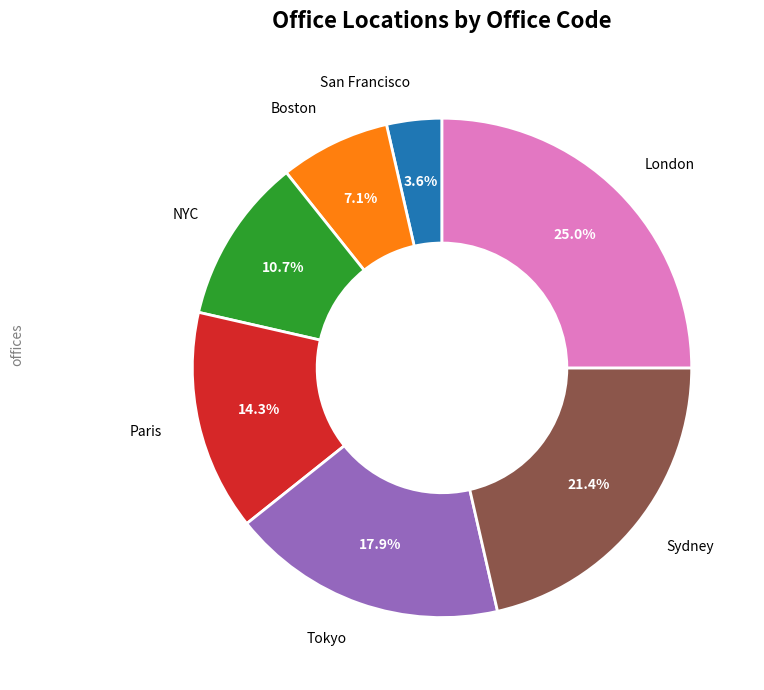

What portion of the pie excludes Paris?

85.7%